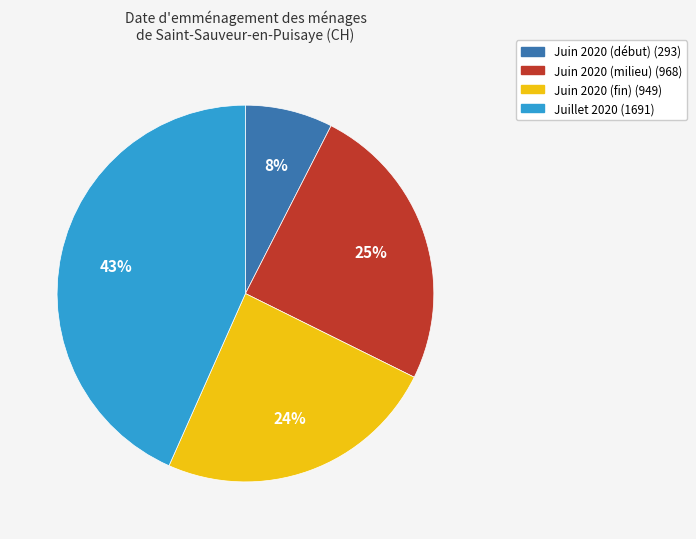

Count the number of slices in the pie.

4